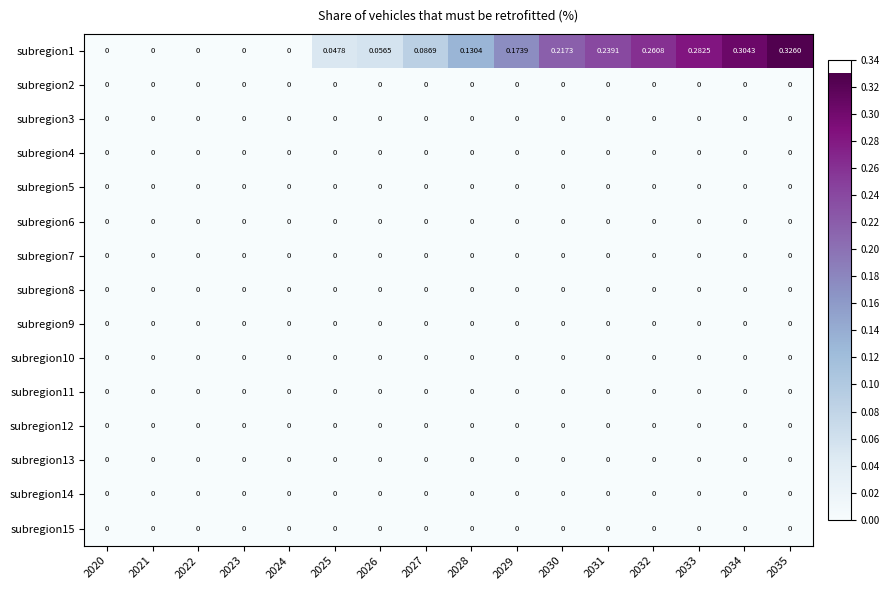

Is the value of subregion1 at 2027 greater than the value of subregion2 at 2020?

Yes